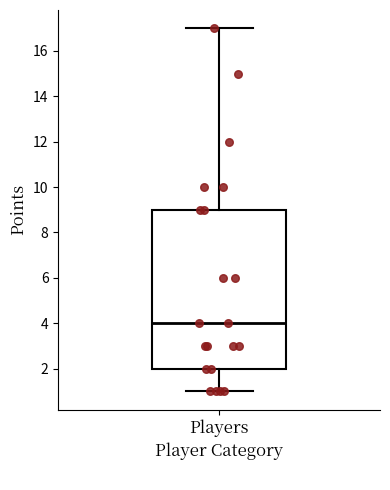

Transcribe this box plot: give where the median line is, the range the box spans, and where the two whiskers end, as read against the y-axis. The values are not printed on the chart, so give them approximately, as read against the axis.

median 4, box 2 to 9, whiskers 1 to 17